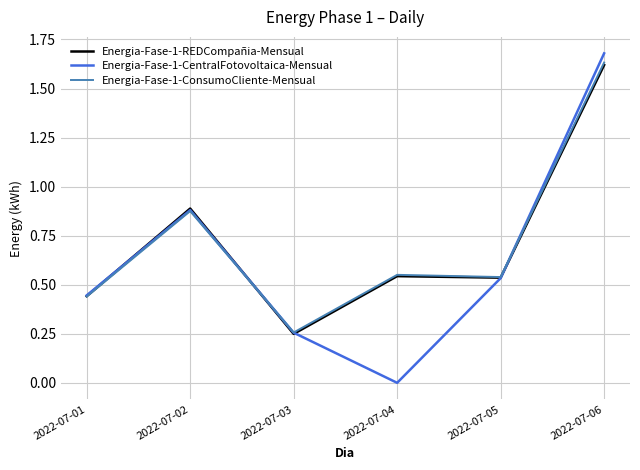

The value of Energia-Fase-1-REDCompañia-Mensual at 2022-07-01 is 0.3. True or false?

False